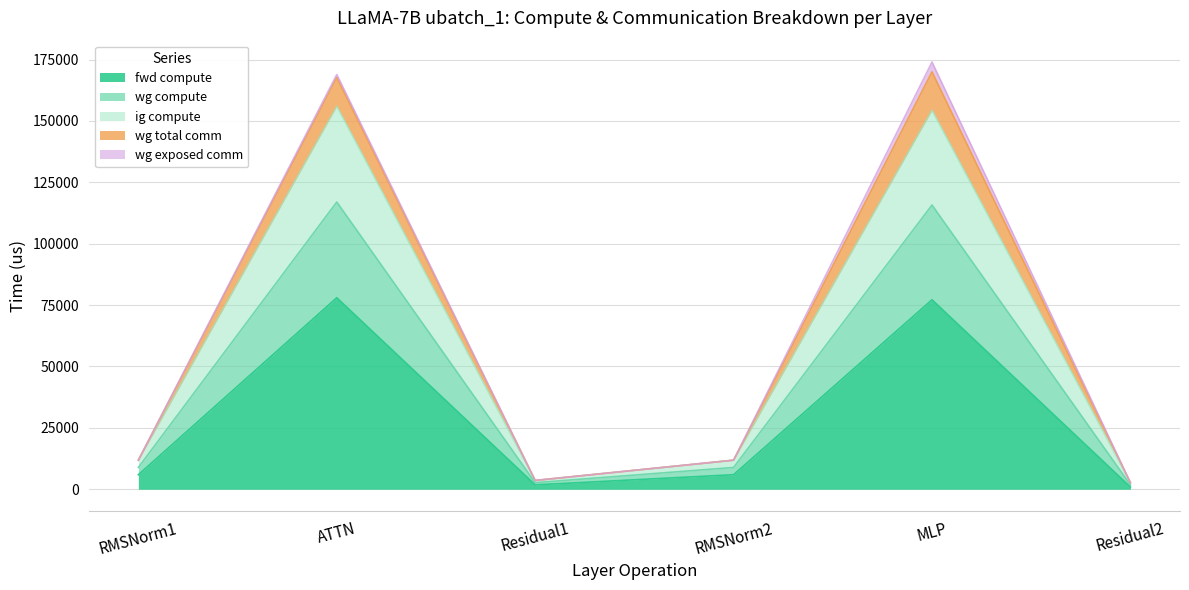

How many values in the fwd compute series exceed 5923?

4